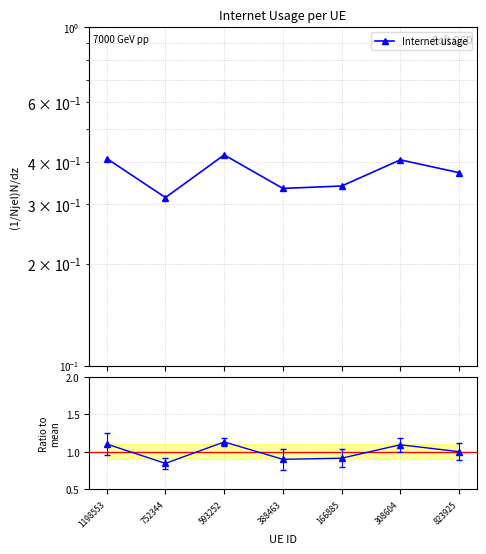

True or false: Internet usage has a value of 0.4 at 308604.

True